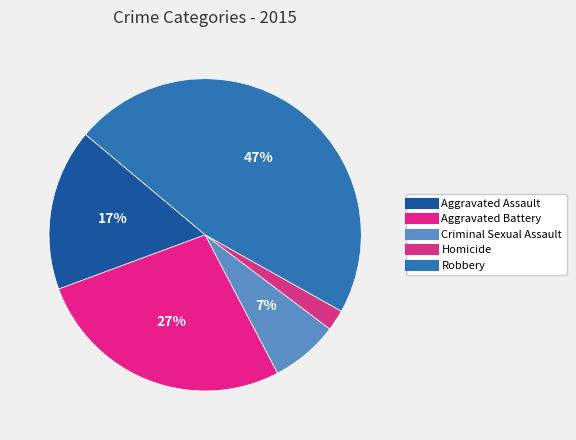

The Homicide slice represents 8% of the pie. True or false?

False